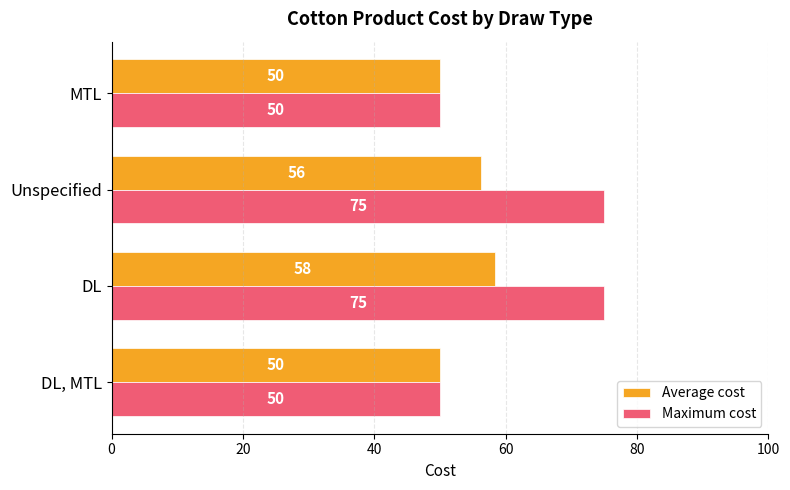

Which series has the widest spread of values?

Maximum cost